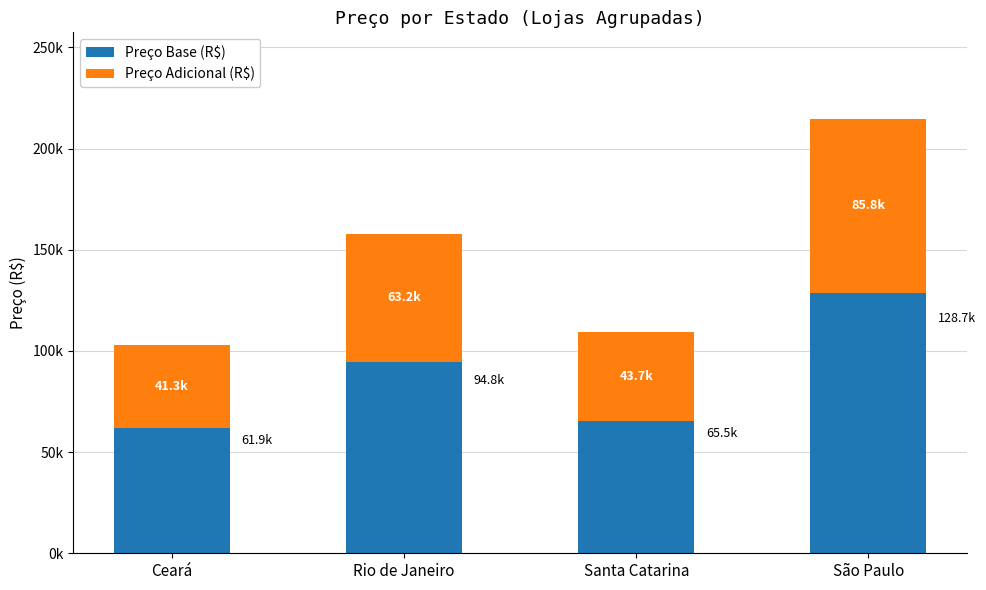

What is the difference between the second highest and minimum values in the Preço Adicional (R$) series?

21914.8